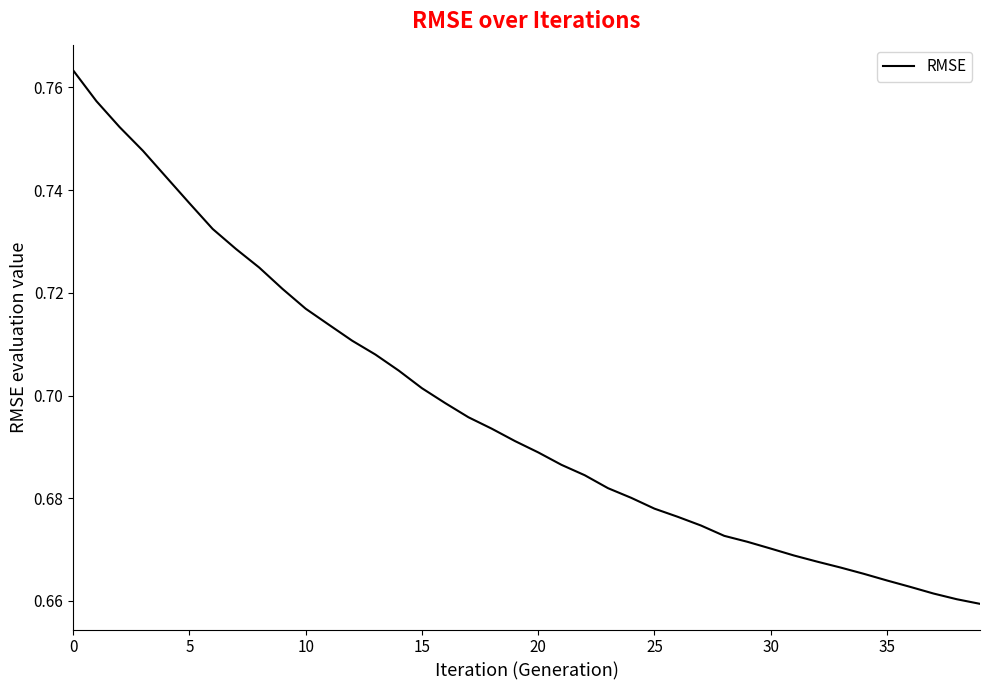

How many lines are shown in the chart?

1